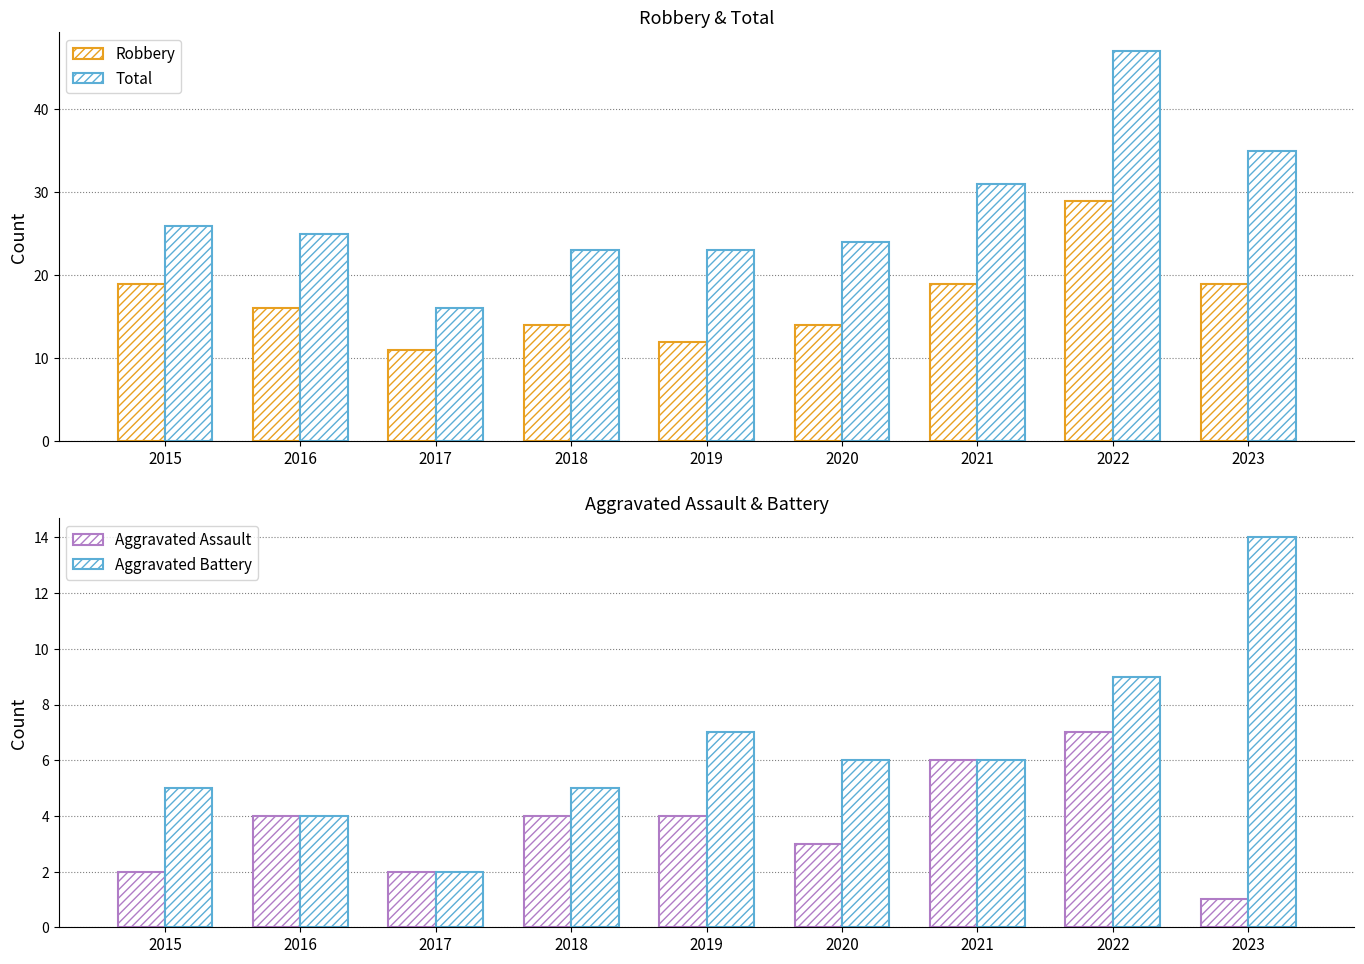

Which has a higher value, 2018 or 2023?

2023